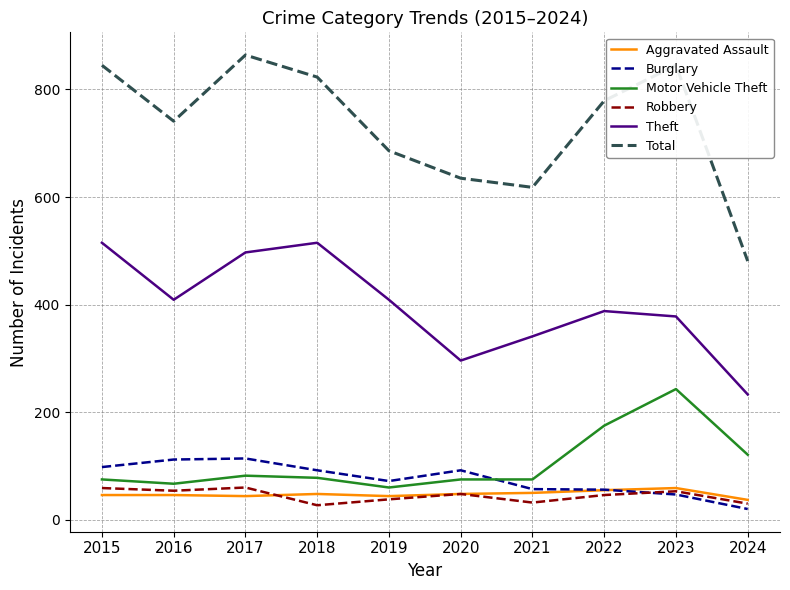

What are all the series names shown in the legend?

Aggravated Assault, Burglary, Motor Vehicle Theft, Robbery, Theft, Total